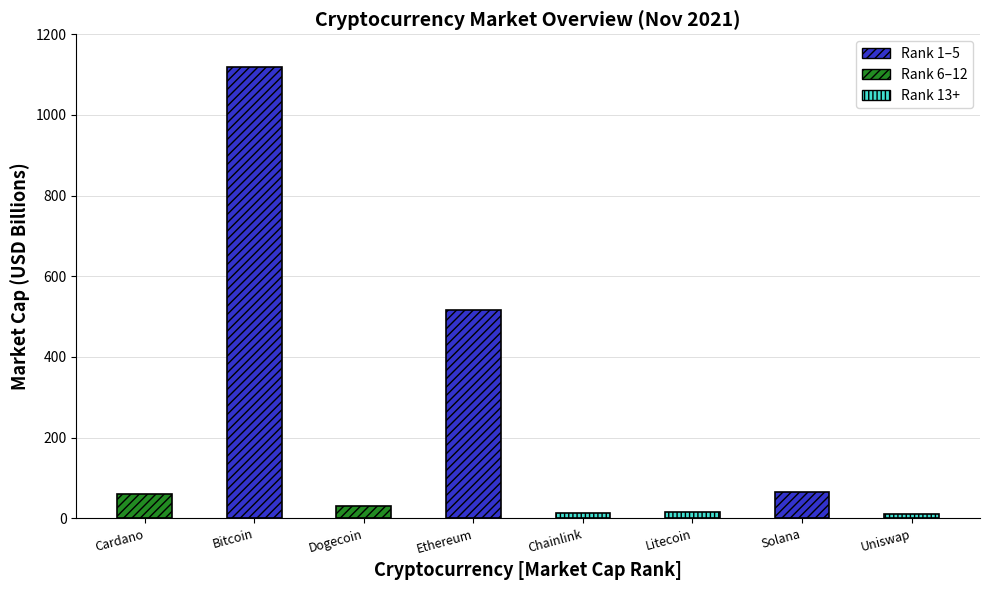

What is the value of the 2nd bar from the left?

1119.8